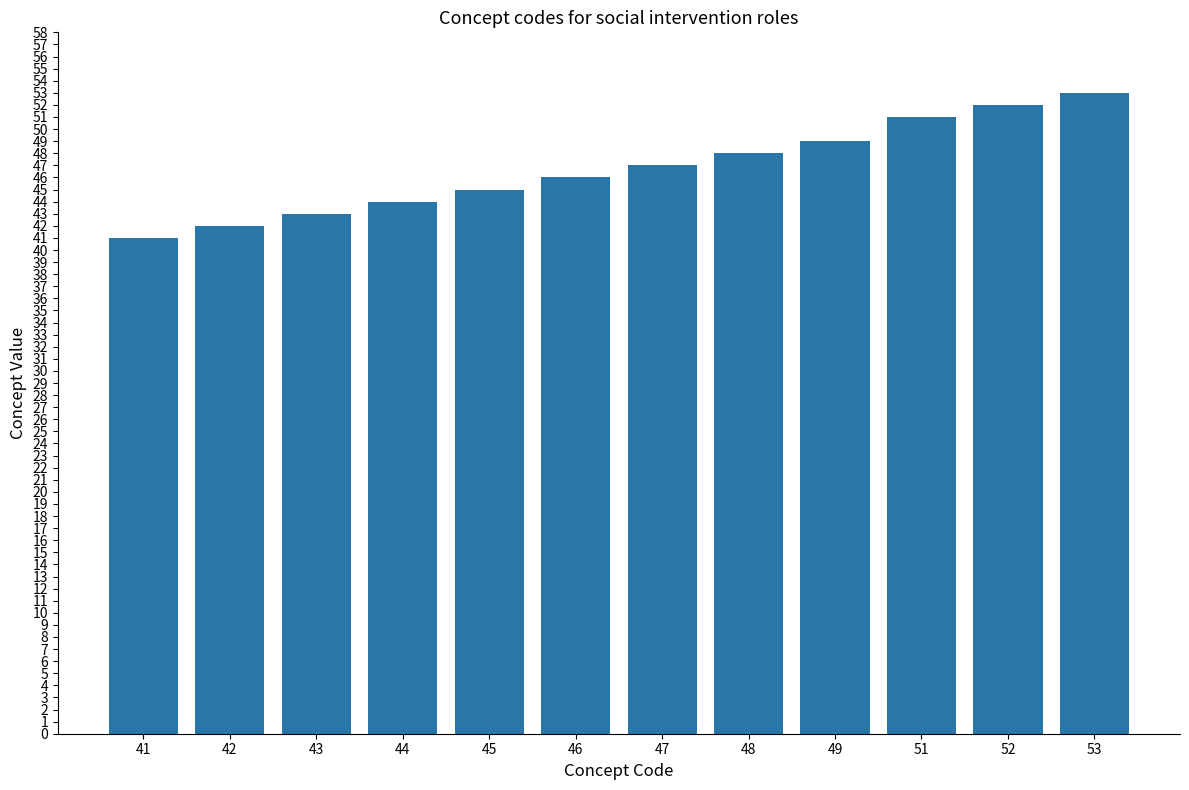

What is the sum of all values?

561